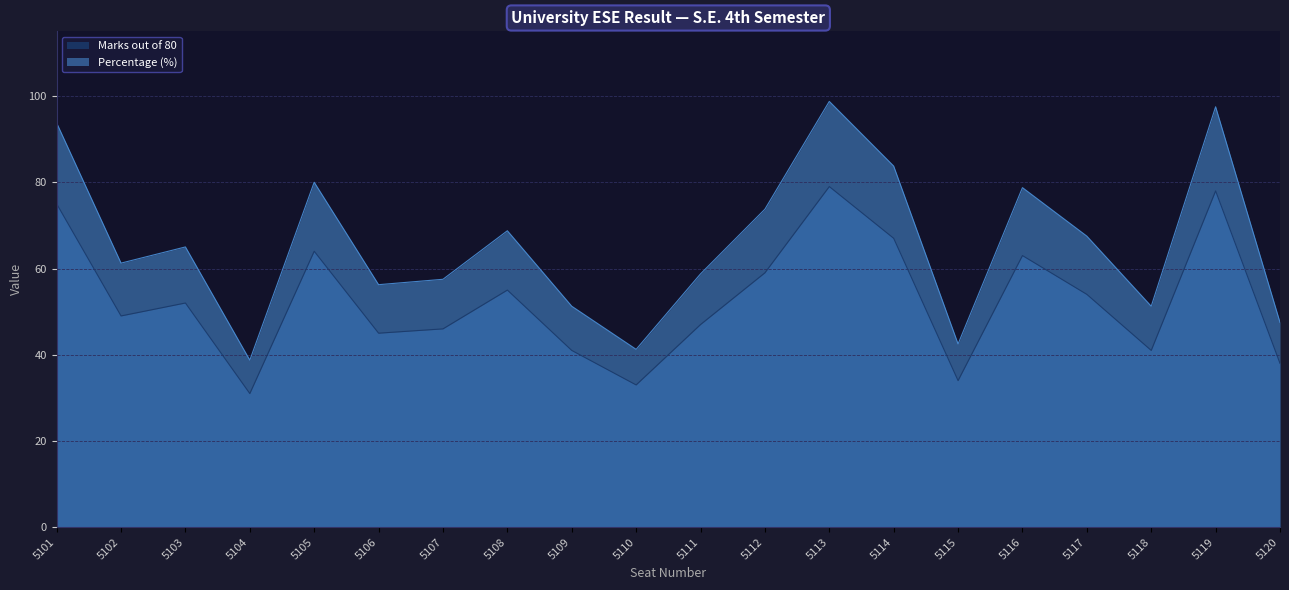

What is the approximate value of Marks out of 80 at 5102?

49.0